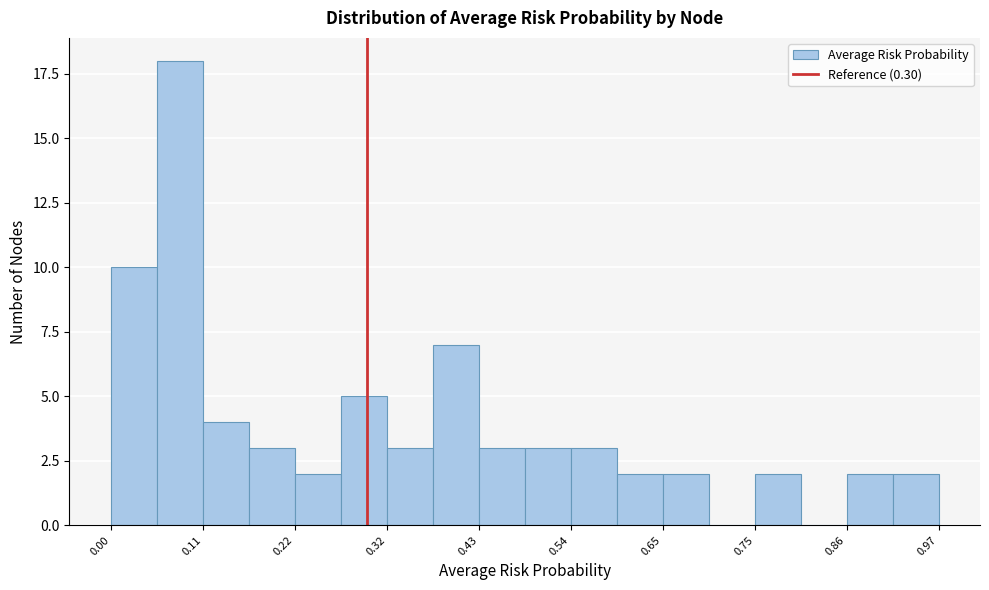

Around what value on the x-axis is the tallest bar? Give the approximate position of its centre, as read against the axis.

0.08